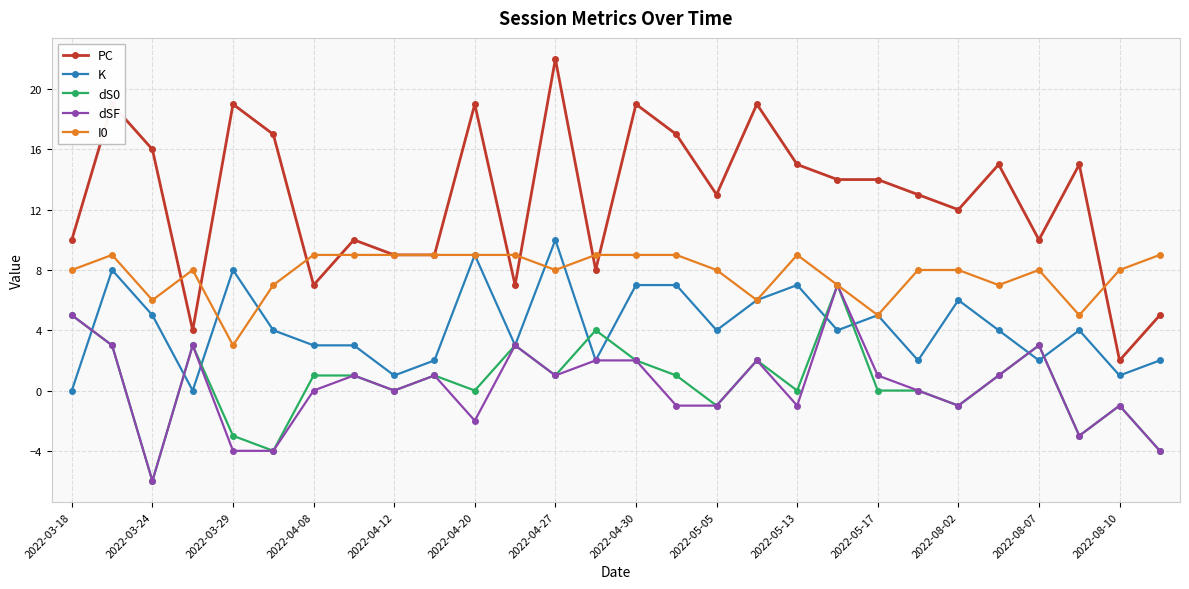

What is the value of the K point at the 25th from the left?

2